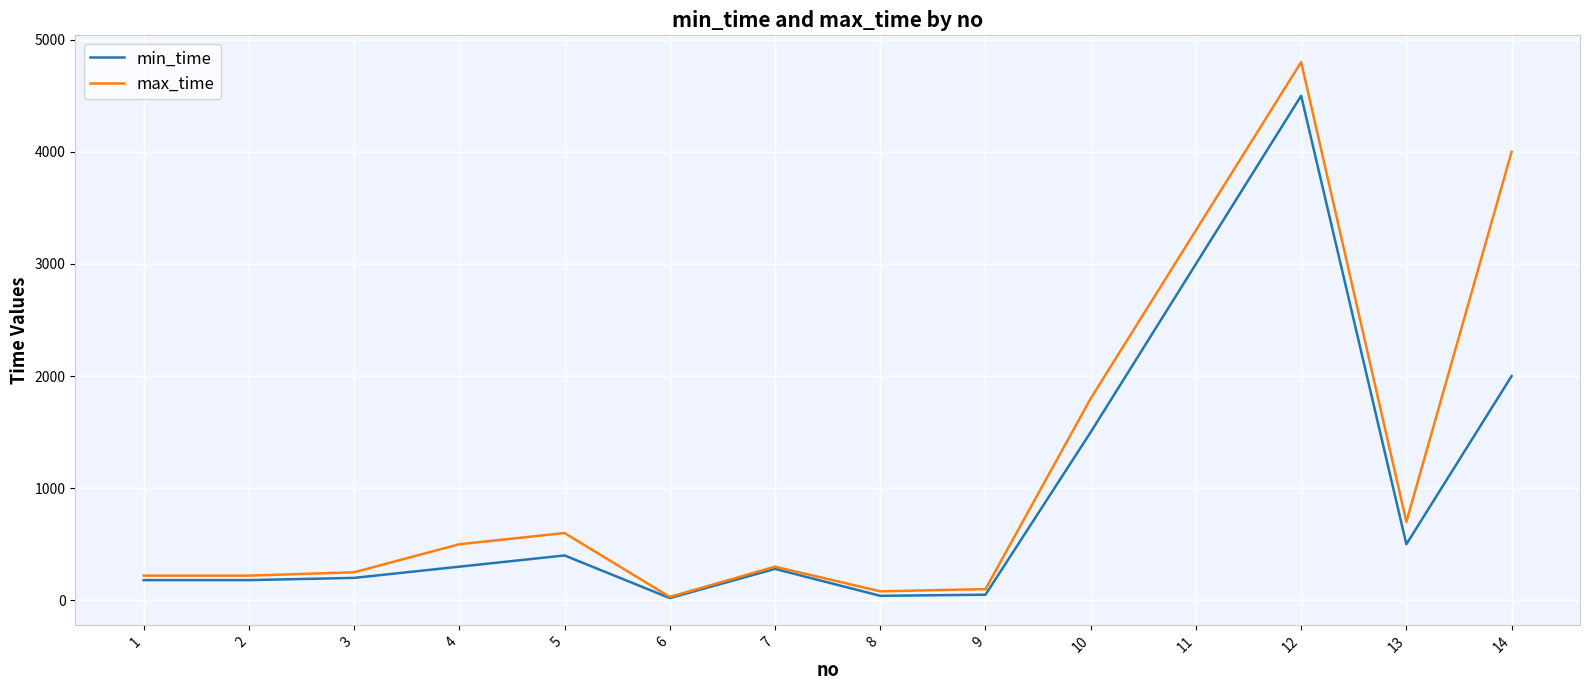

At which label is max_time closest to 2415?

10